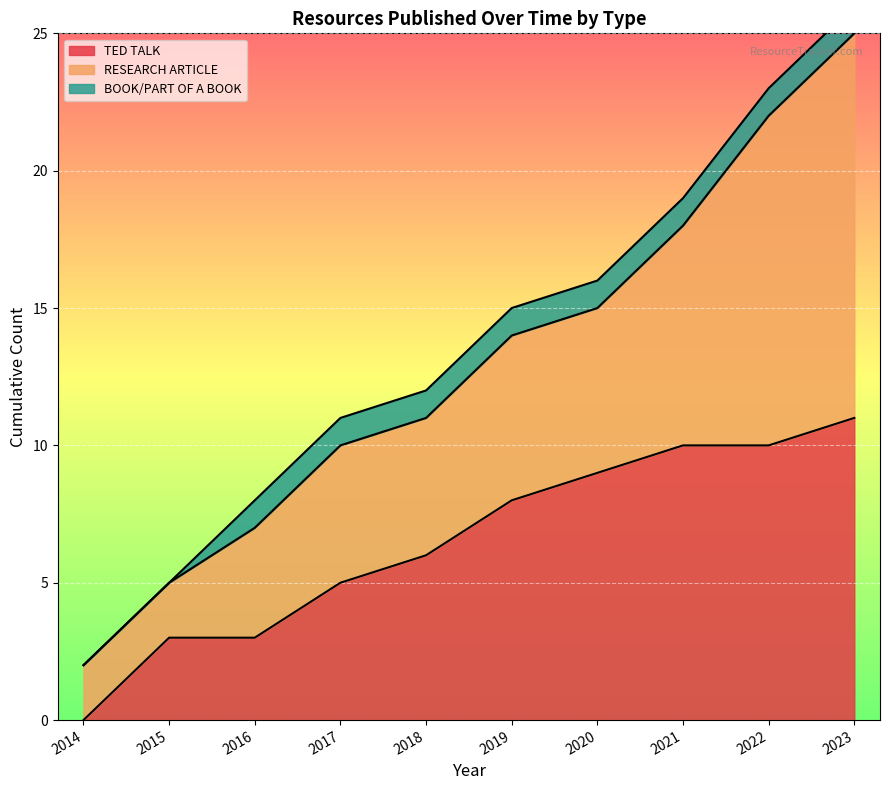

Which category has the highest value in the TED TALK series?

2023